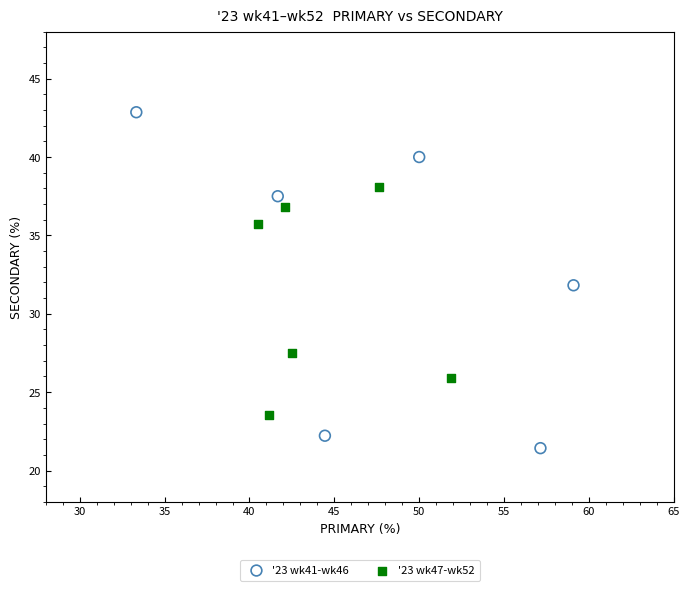

Which series has the widest spread of Y values?

'23 wk41-wk46